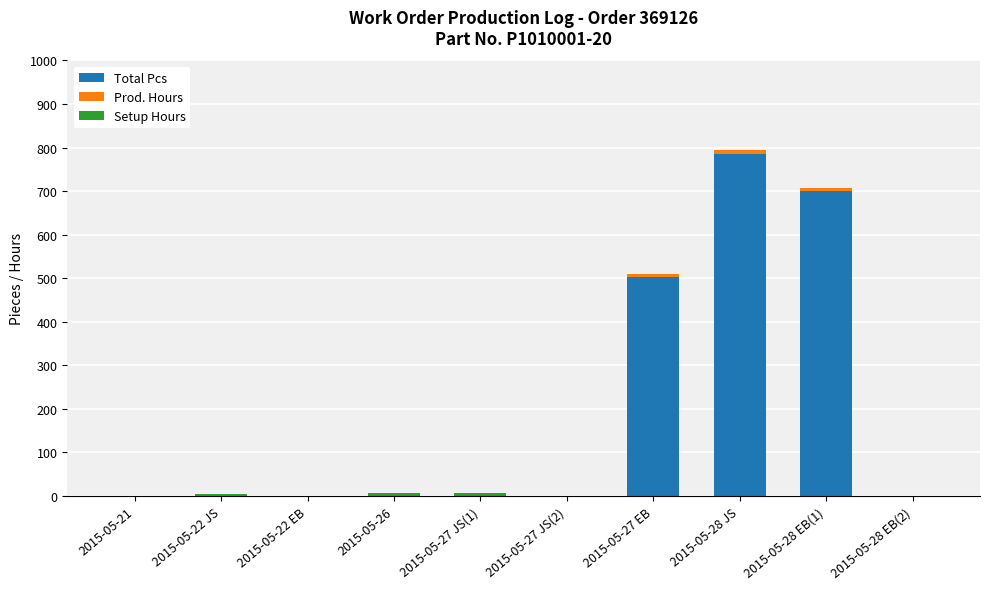

Does the chart contain stacked bars?

Yes